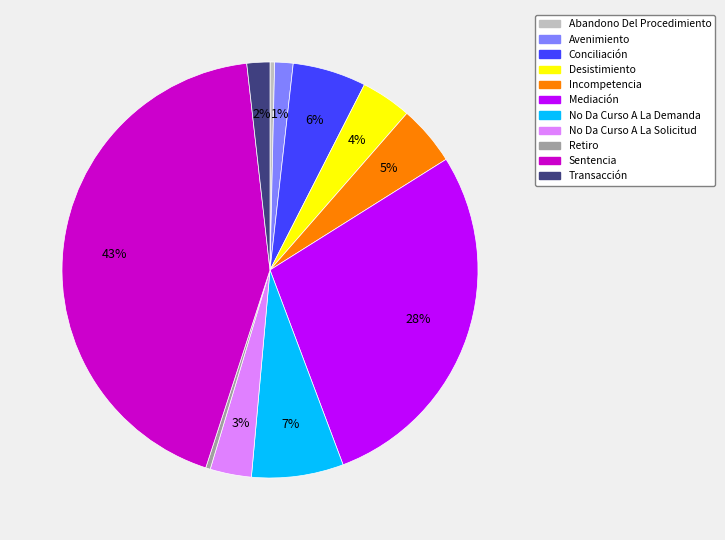

Which slice is the largest?

Sentencia